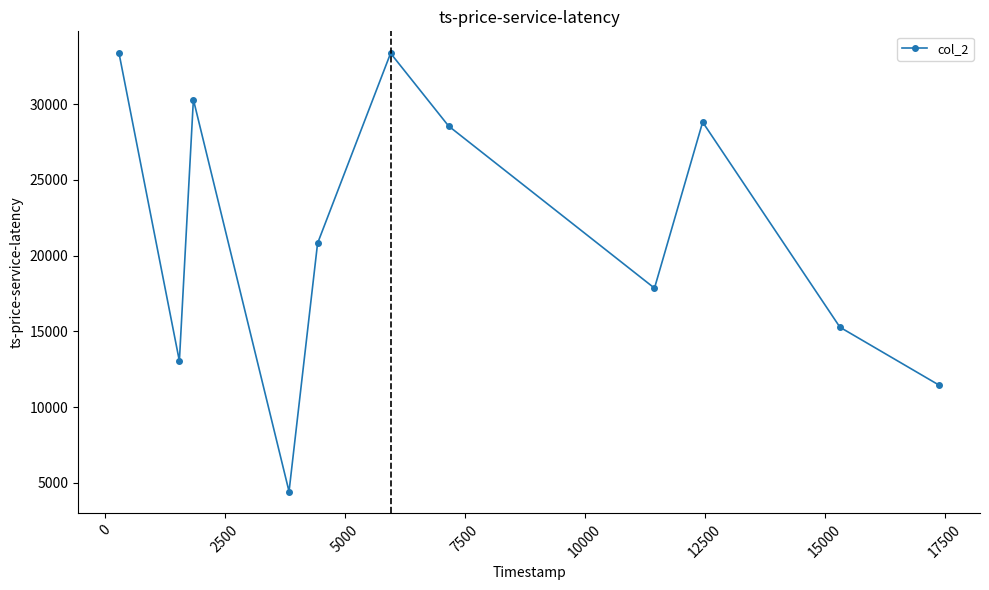

What is the value of the 10th point from the left?

15272